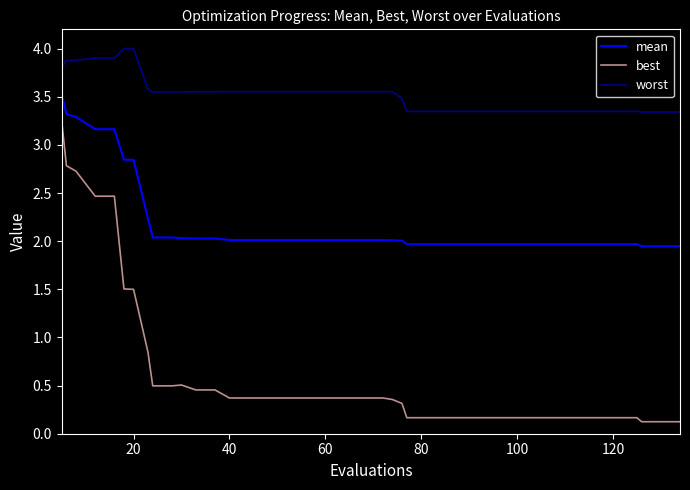

True or false: mean and worst cross at least once.

False